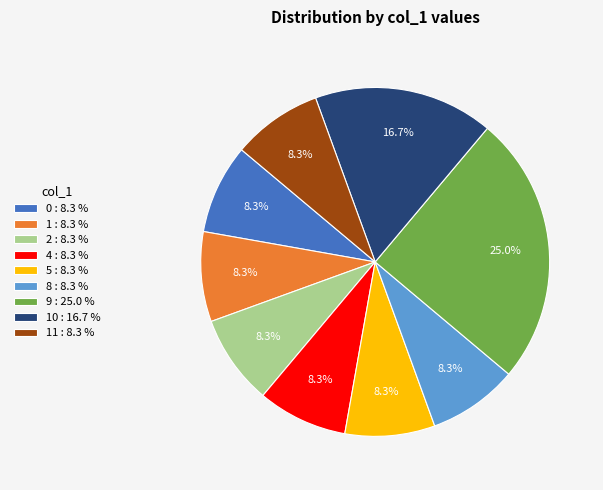

Between 0 : 8.3 % and 9 : 25.0 %, which is larger?

9 : 25.0 %